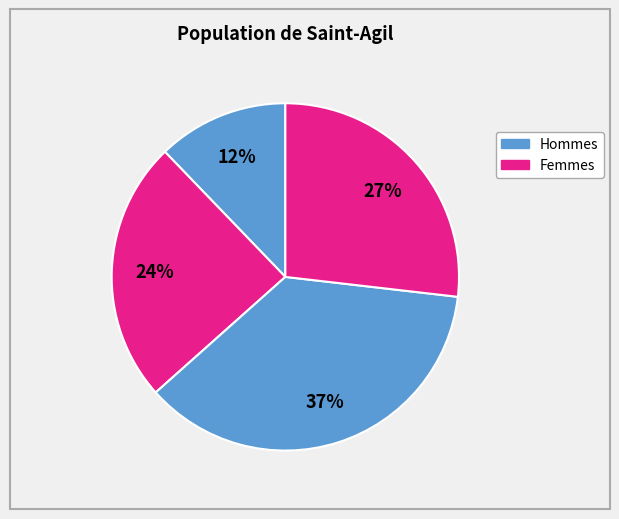

How many segments does this pie chart have?

4